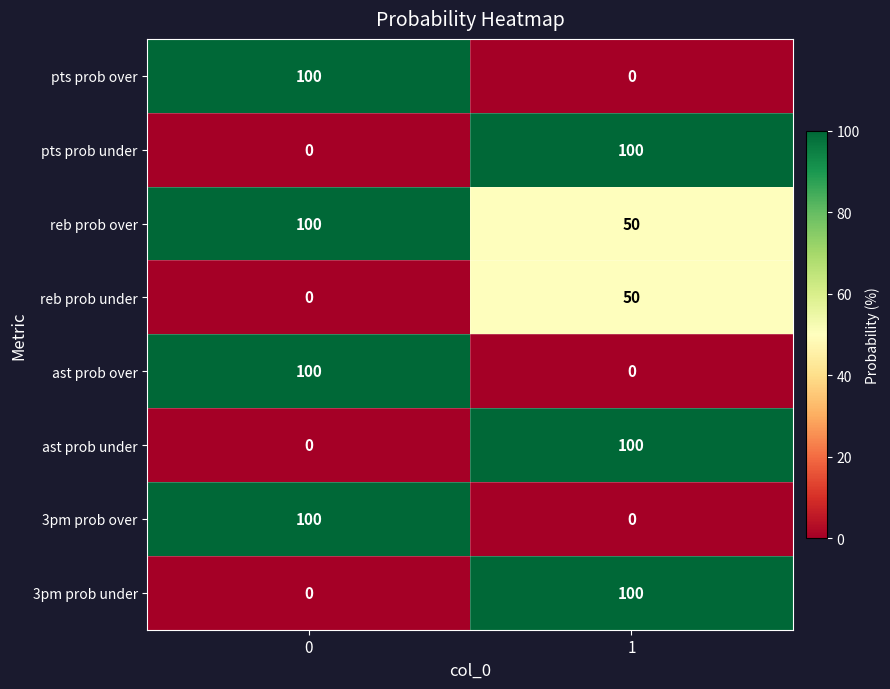

What is the greatest value displayed?

100